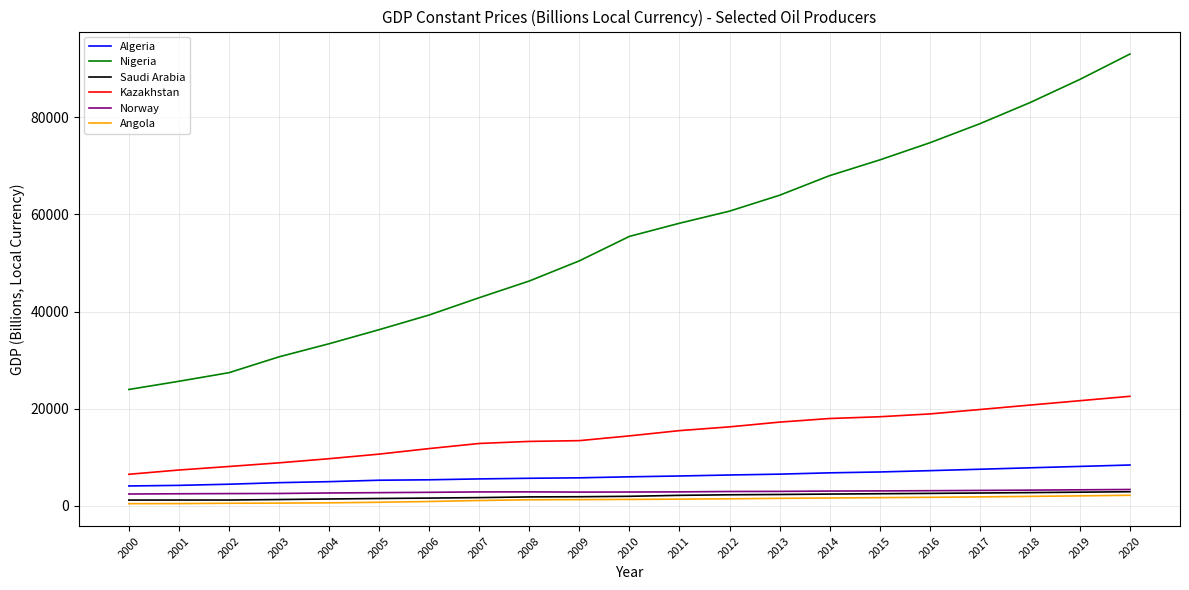

True or false: Kazakhstan and Angola cross at least once.

False